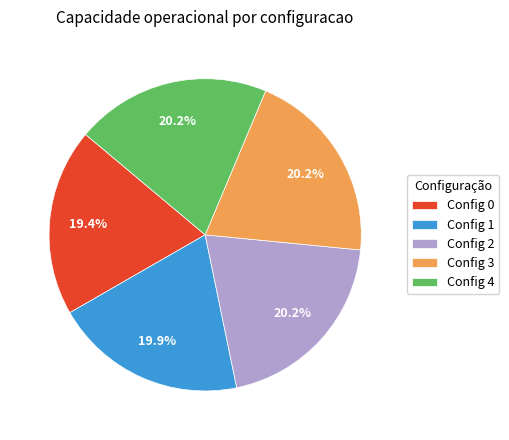

How much of the chart is everything except Config 2?

79.8%